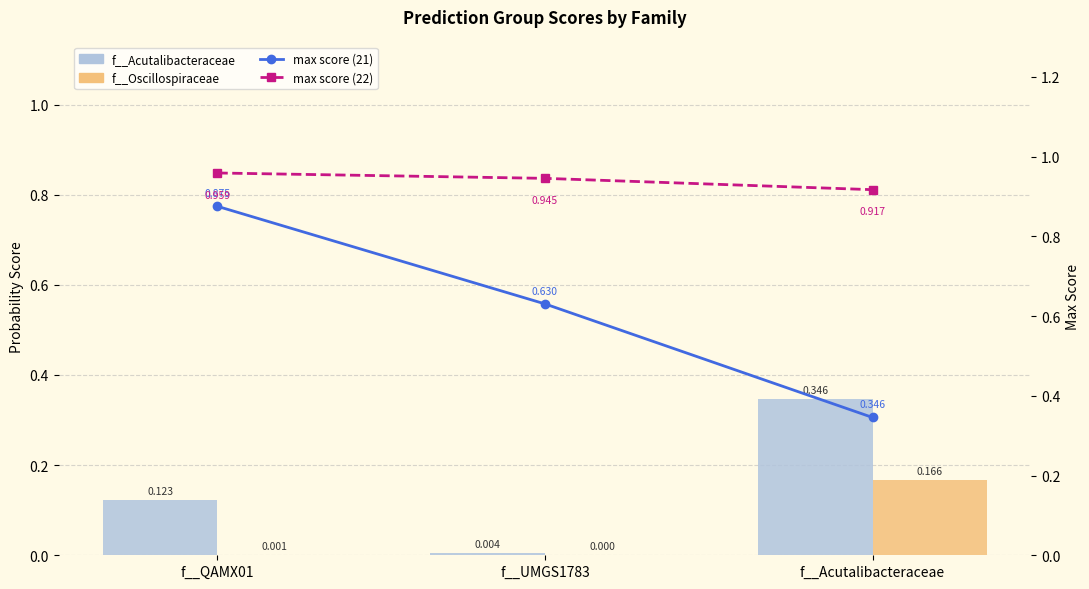

At which label does max score (21) reach its peak?

f__QAMX01